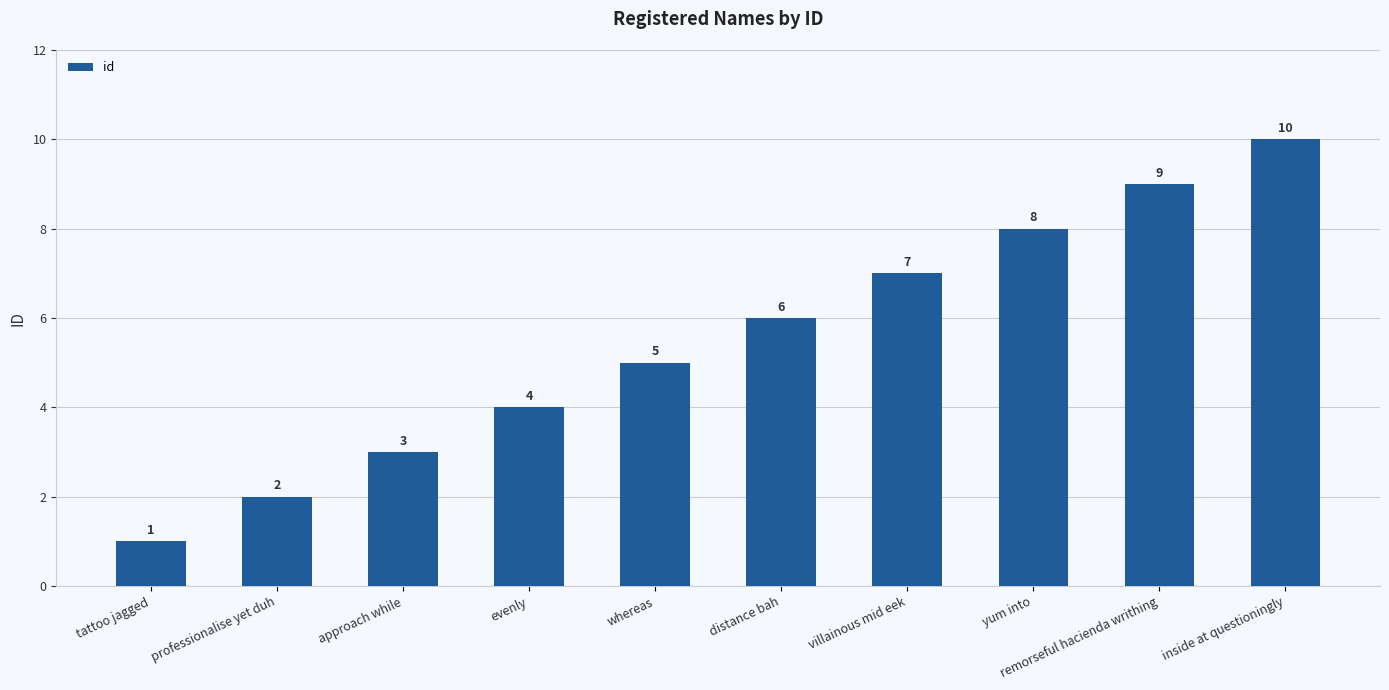

What is the smallest value displayed?

1